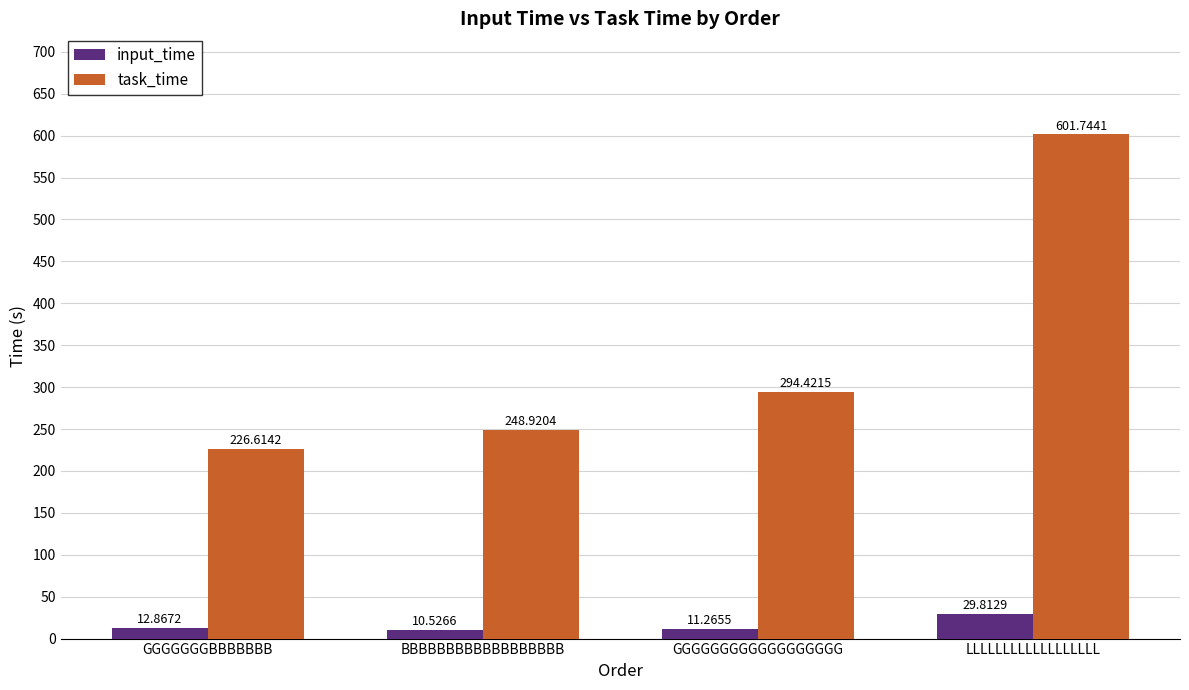

What is the approximate value of input_time at GGGGGGGBBBBBBB?

12.9